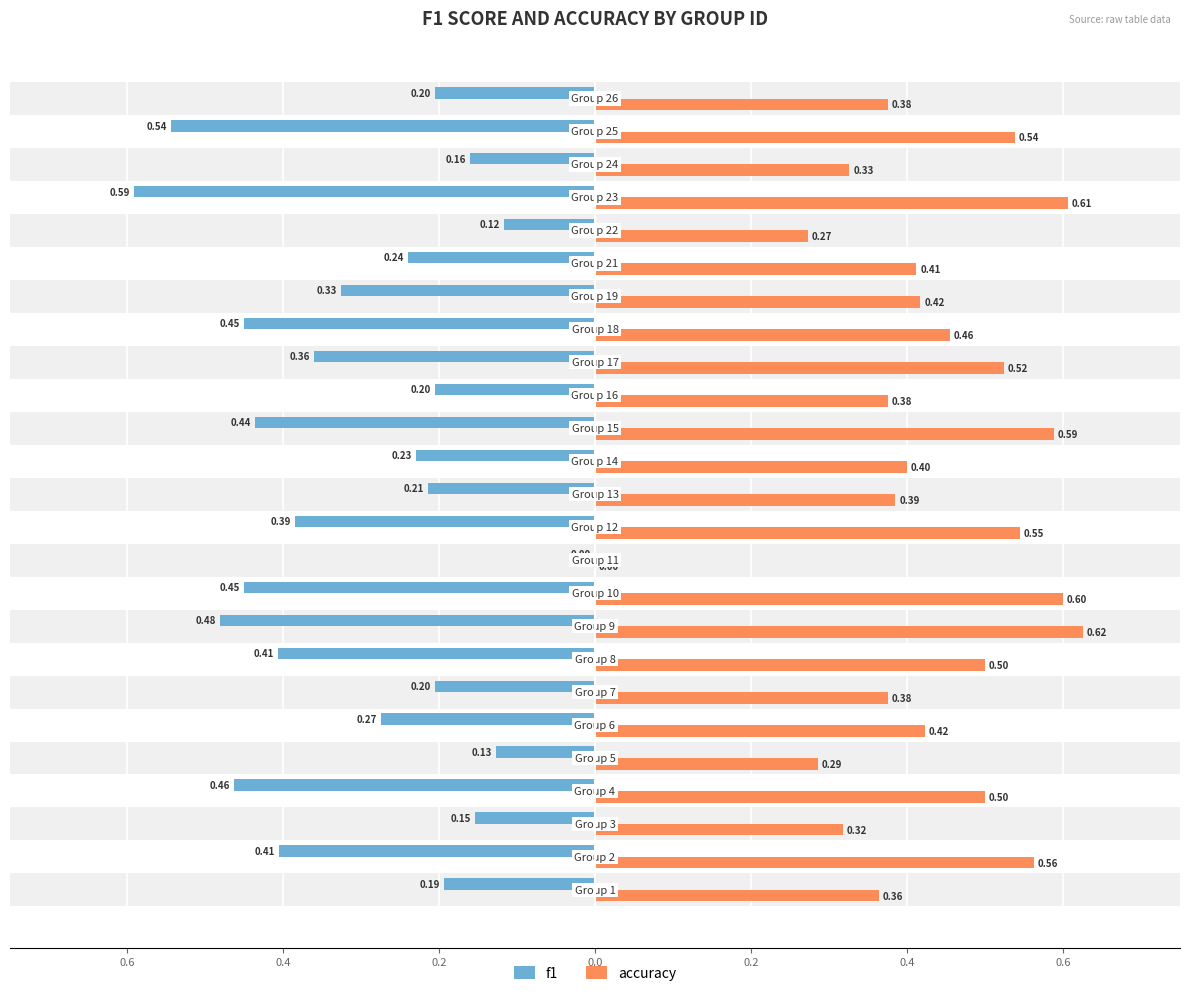

Which series has the largest total across all categories?

accuracy